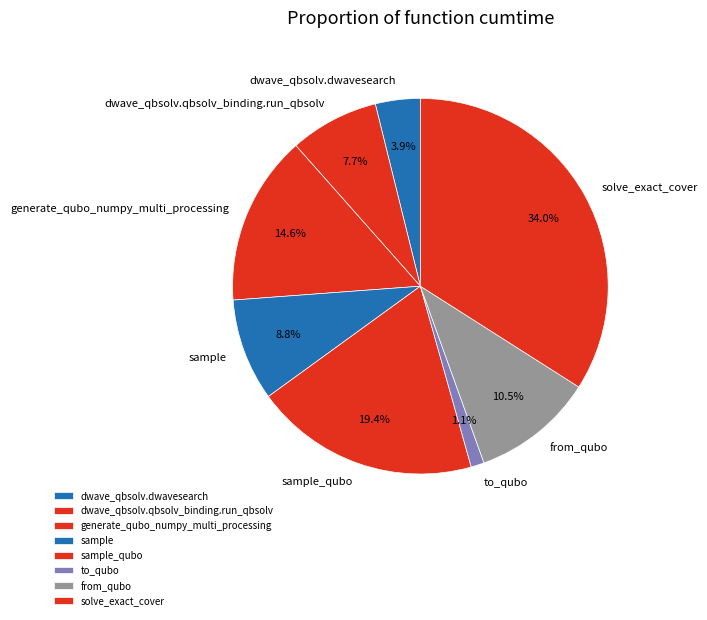

To the nearest percent, what percentage of the pie is to_qubo?

1%